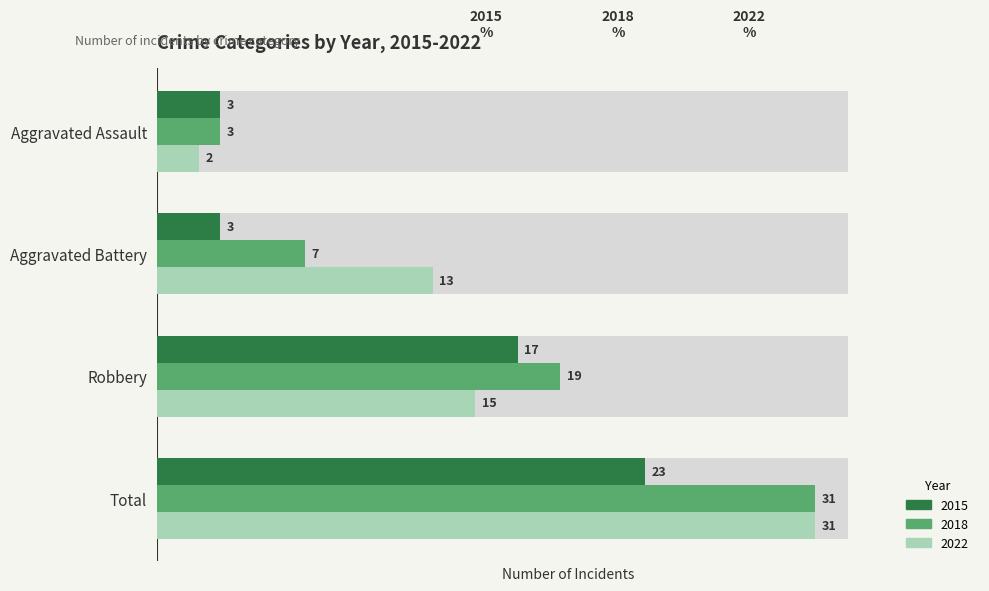

What is the difference between the highest and lowest values at Total?

8